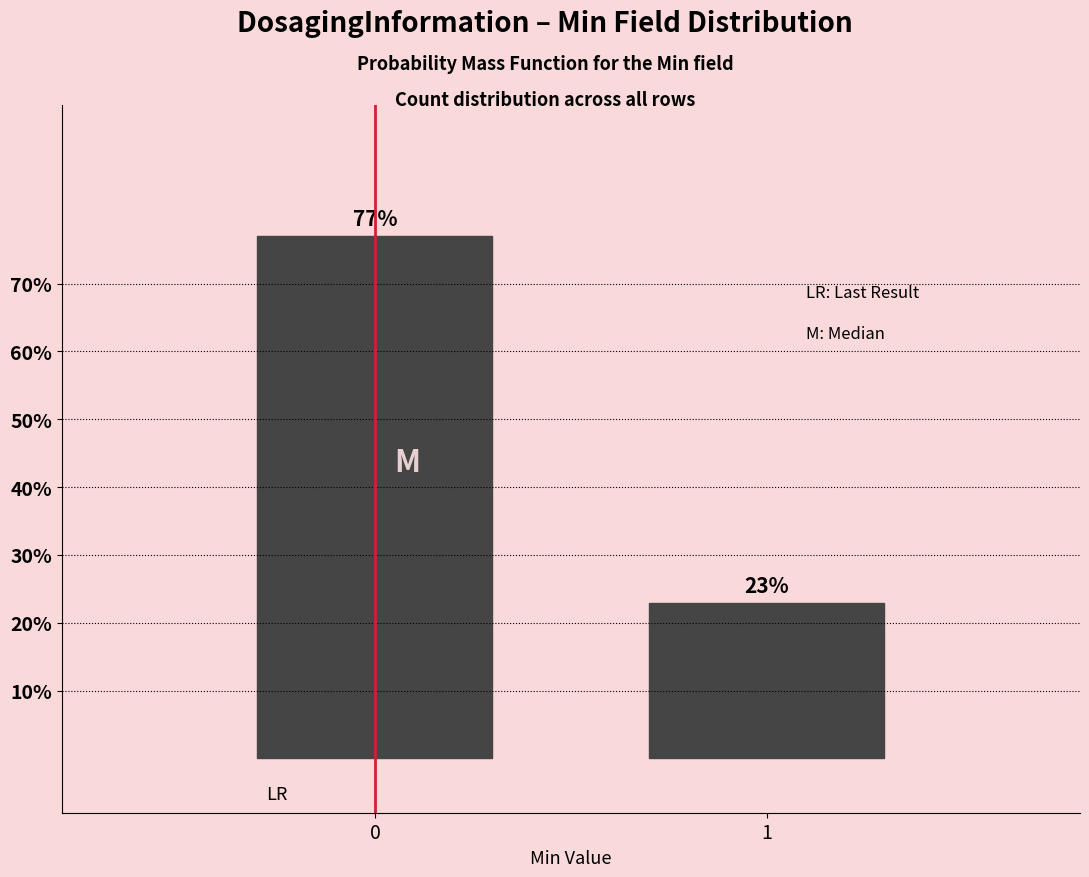

What is the smallest value displayed?

22.9